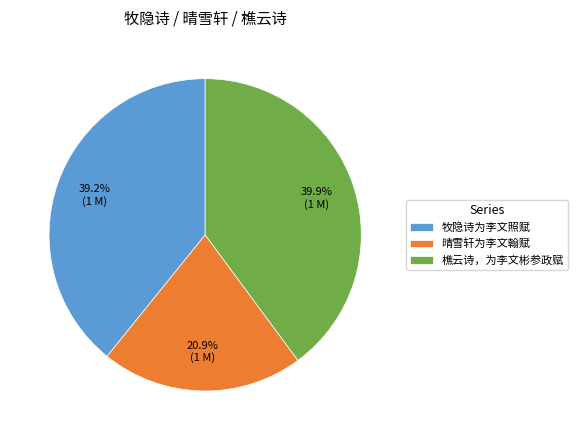

Count the number of slices in the pie.

3